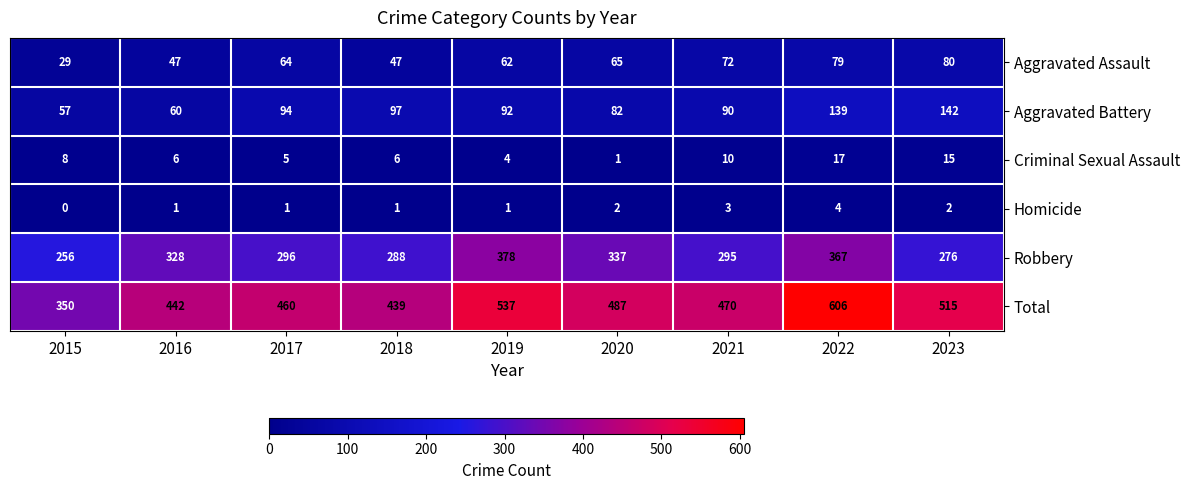

At which category is the sum across all series the highest?

2022